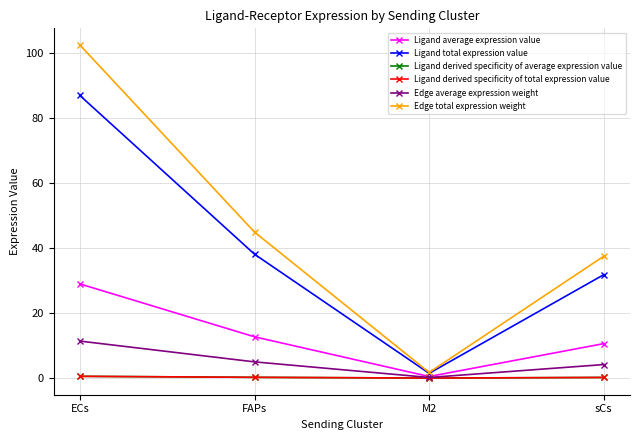

Is this an area chart (filled region under the line)?

No